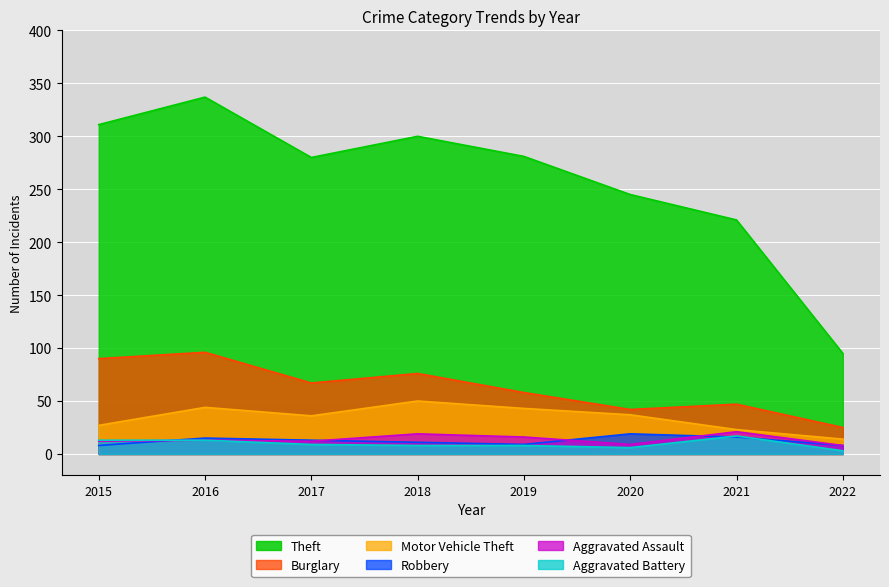

How many categories are shown in the chart?

8